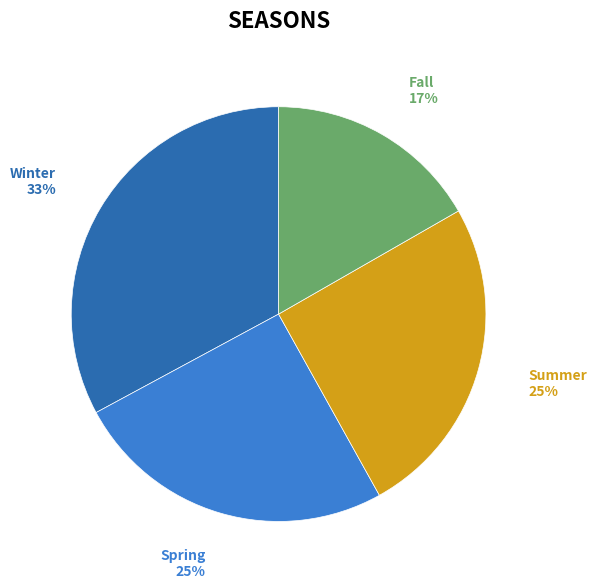

Count the number of slices in the pie.

4